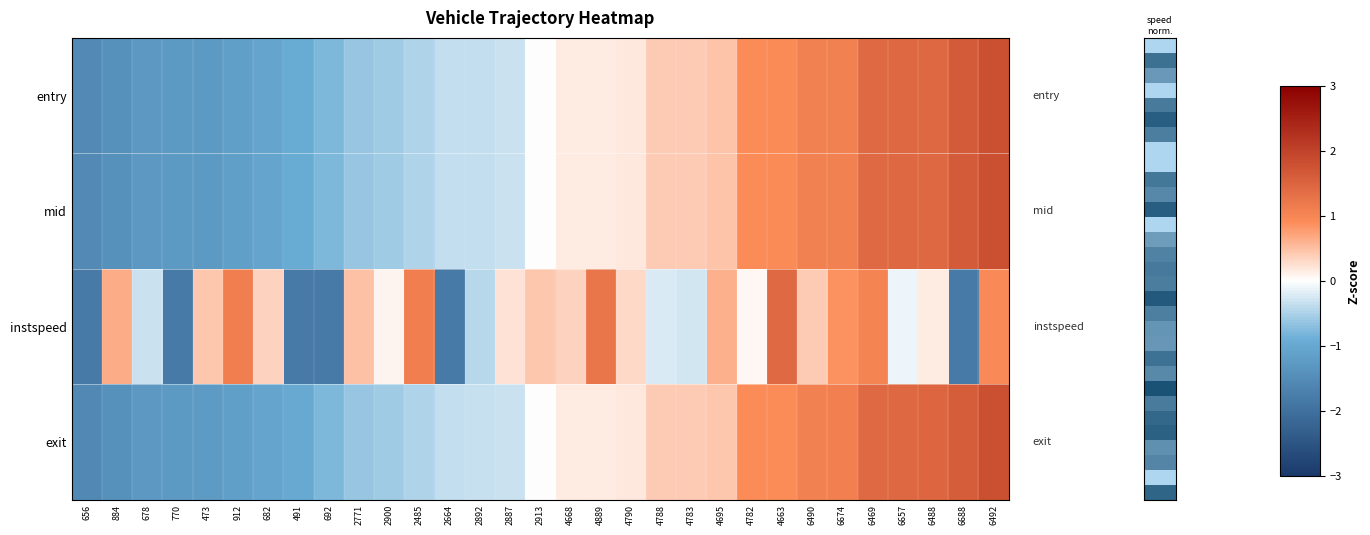

Between 4889 and 6469, which series saw the biggest shift?

exit